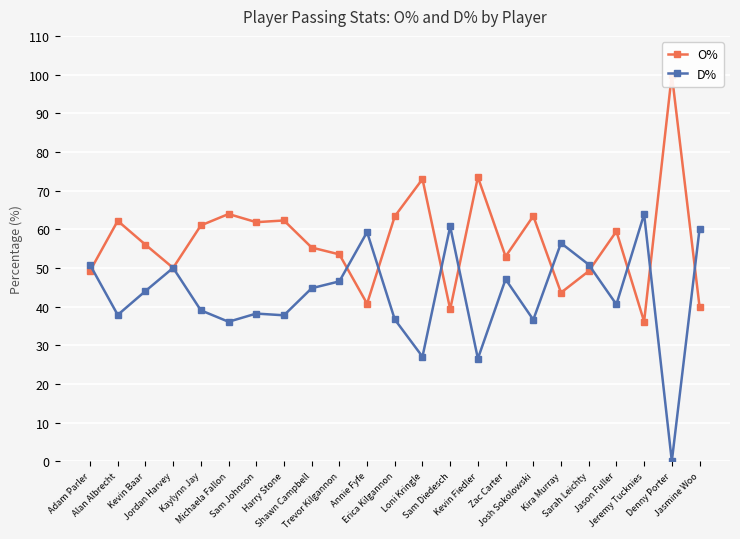

Between Trevor Kilgannon and Michaela Fallon, which is larger?

Michaela Fallon